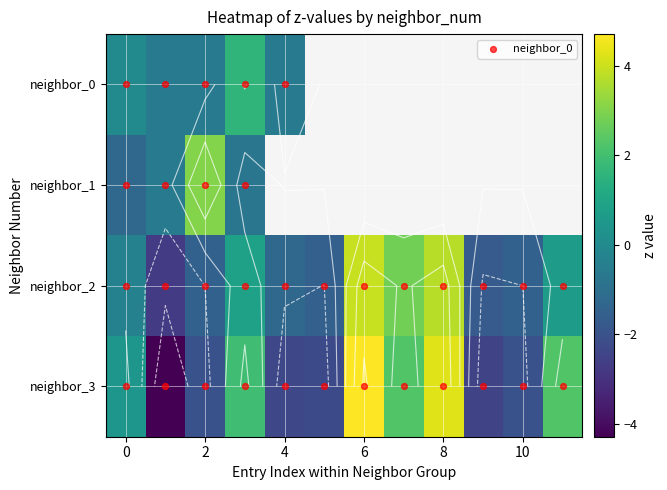

How many categories are shown in the chart?

12